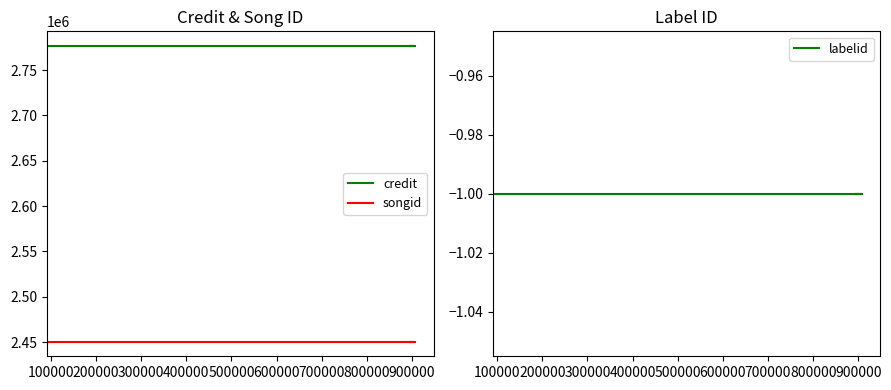

Which series has the largest total across all categories?

credit